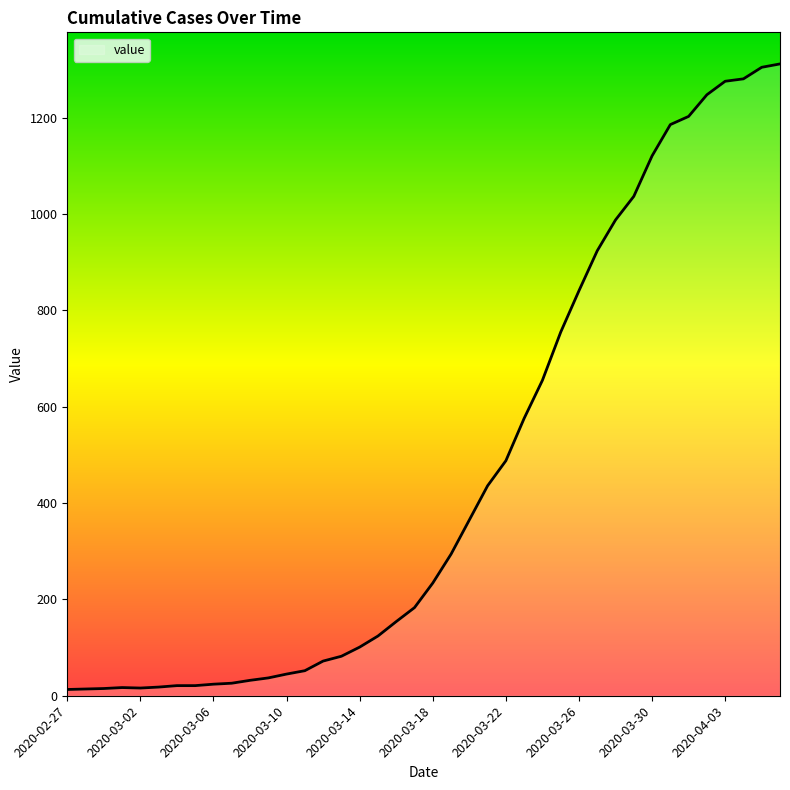

What is the greatest value displayed?

1312